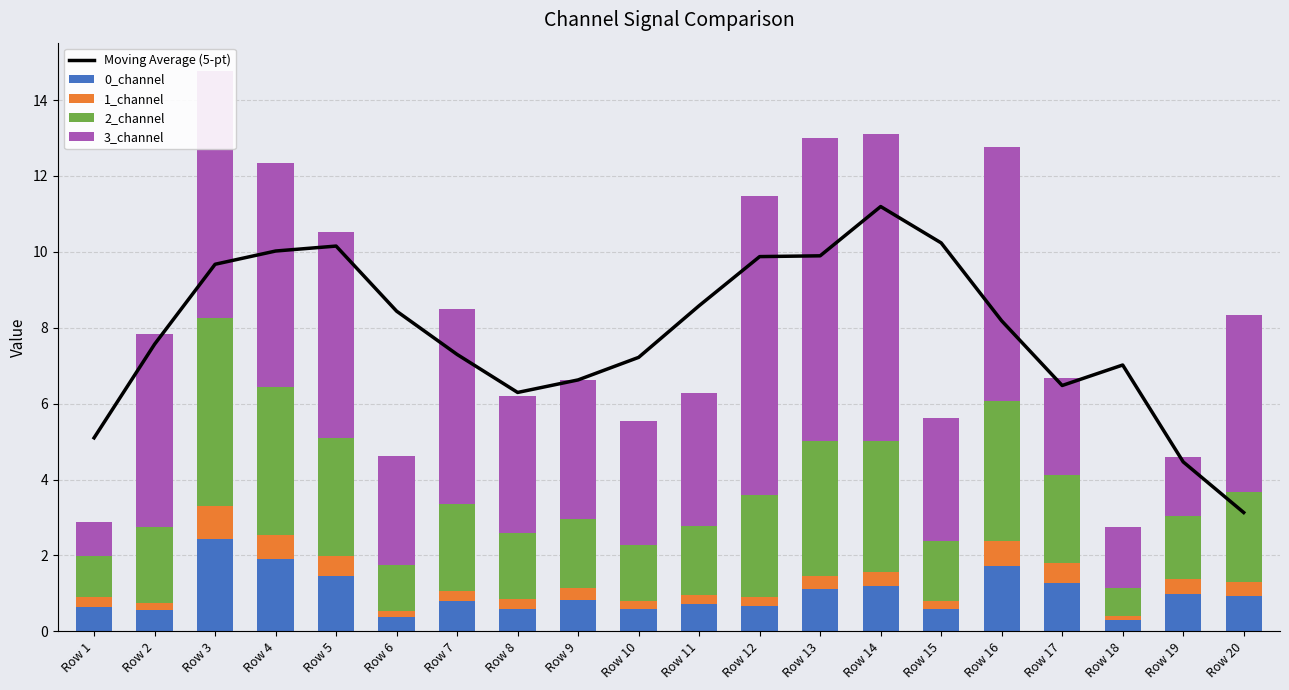

True or false: 2_channel has a value of 1.4 at Row 12.

False